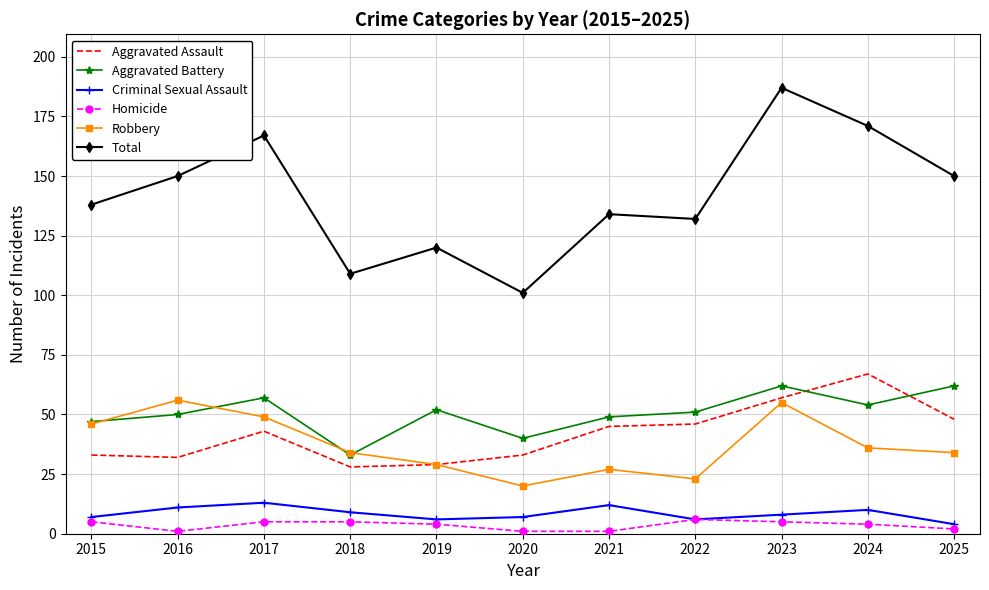

What is the difference between the maximum and minimum values in the Criminal Sexual Assault series?

9